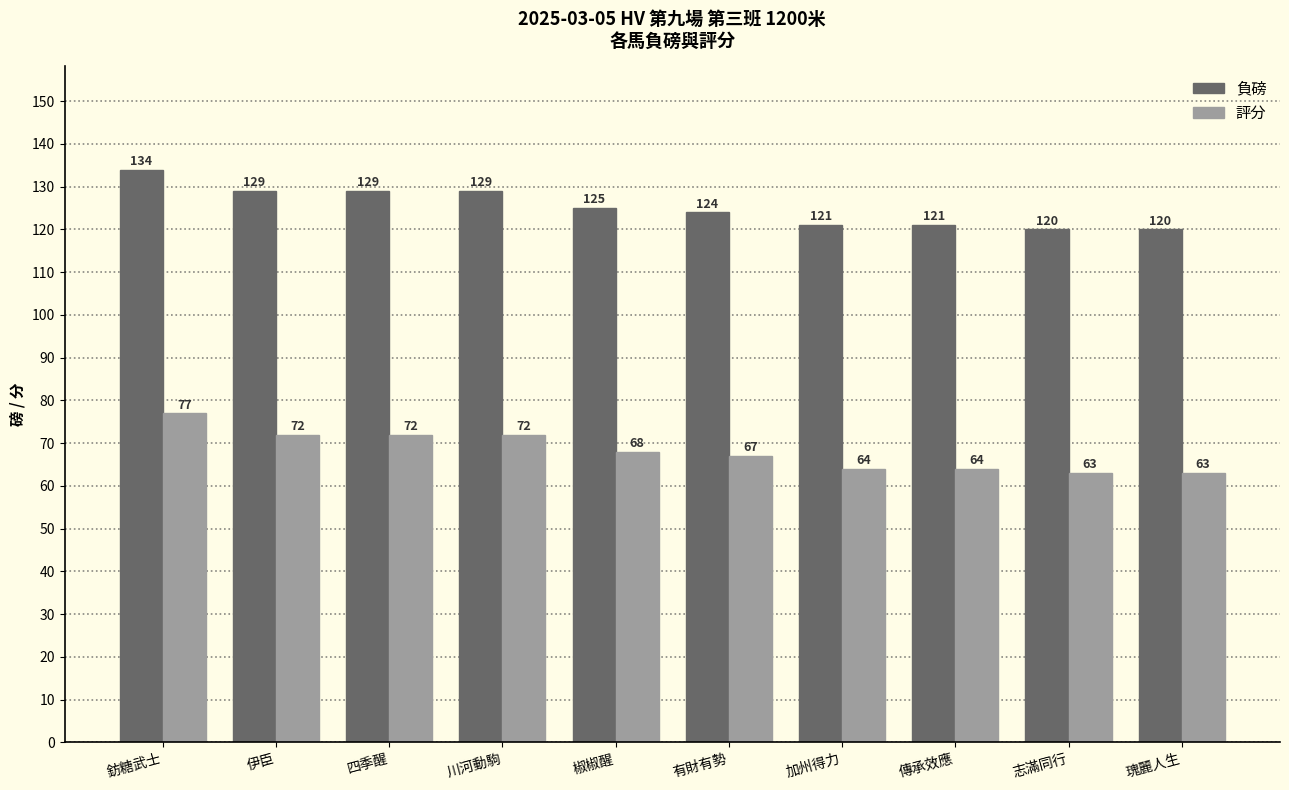

What is the value of the 評分 bar at the 5th from the left?

68